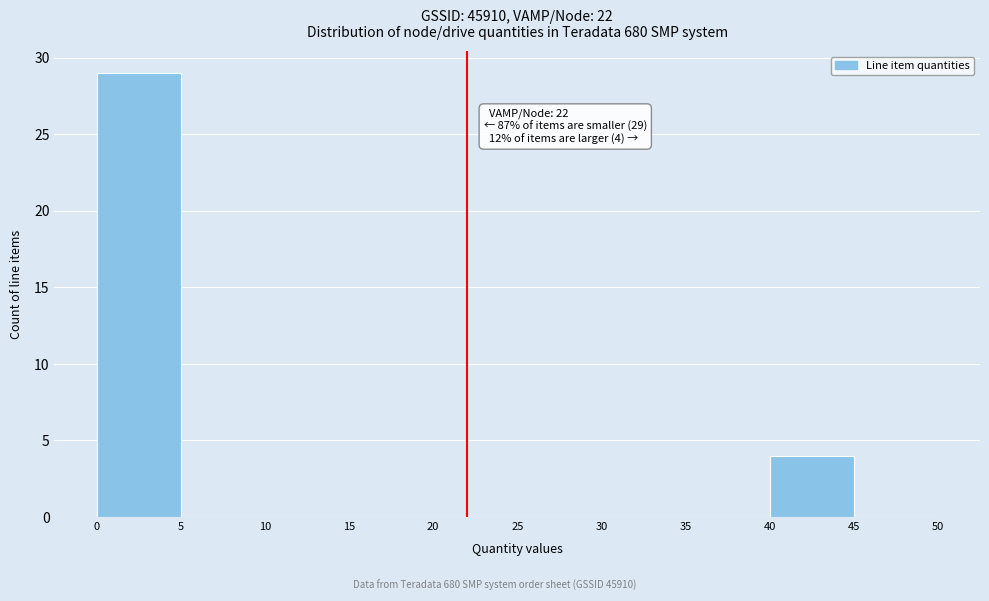

Over which range of the x-axis is the bar tallest?

0 to 5